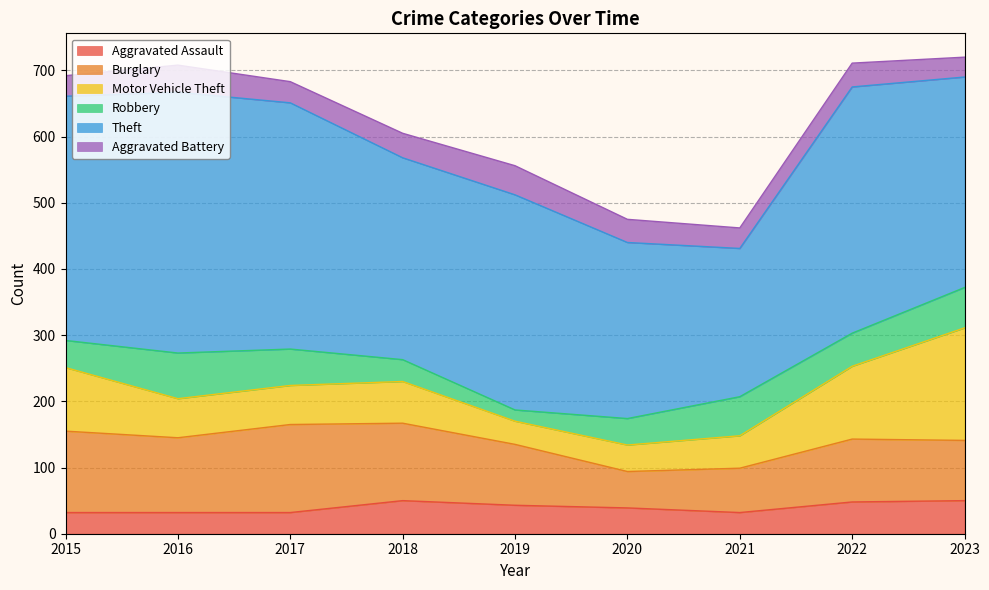

Is it true that Robbery equals 68 at 2022?

False